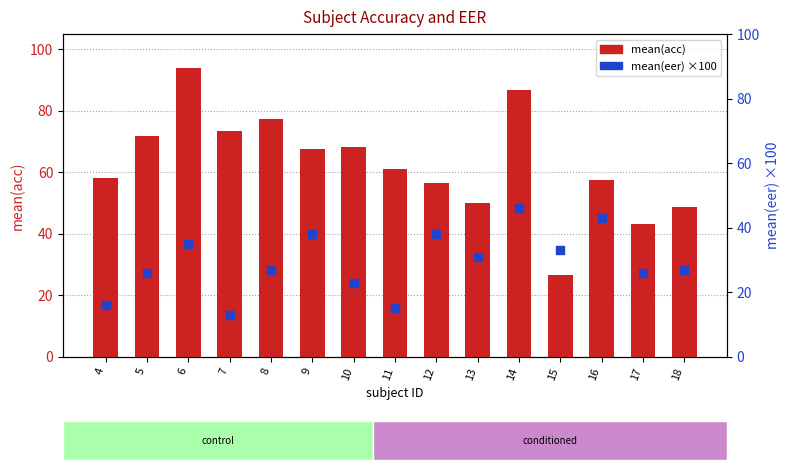

Is the value of mean(acc) at 14 greater than the value of mean(eer) ×100 at 16?

Yes